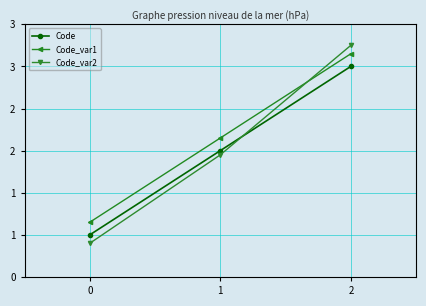

Which series has the largest total across all categories?

Code_var1